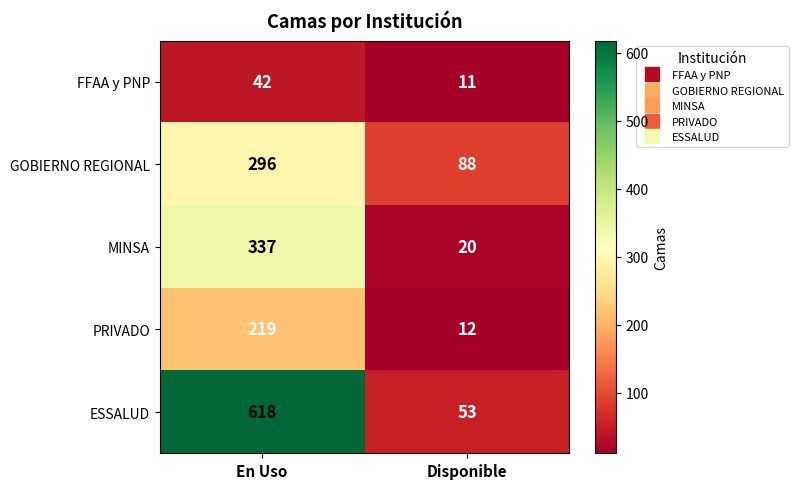

What is the sum of the PRIVADO values at Disponible and En Uso?

231